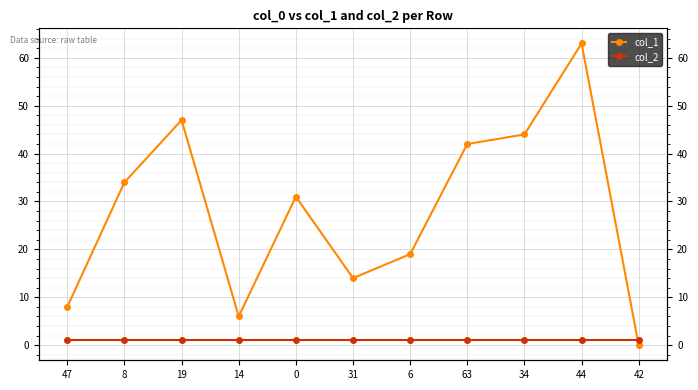

List the labels in order of col_2 value, largest first.

47, 8, 19, 14, 0, 31, 6, 63, 34, 44, 42